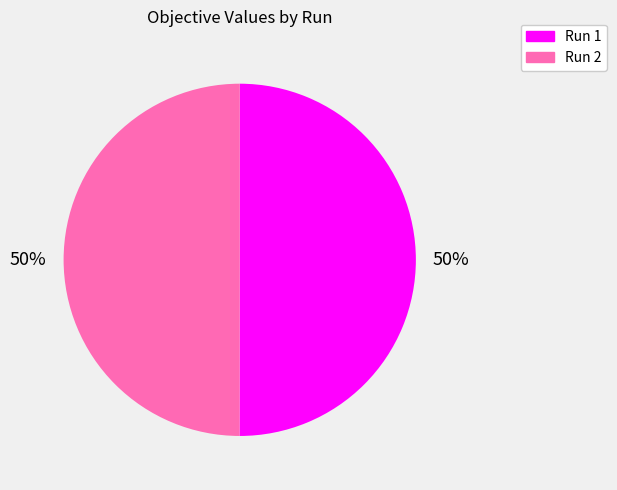

What percentage is the Run 2 slice, to the nearest percent?

50%